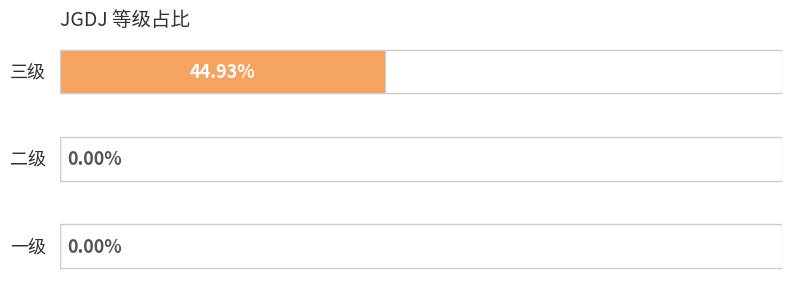

What is the greatest value displayed?

0.4